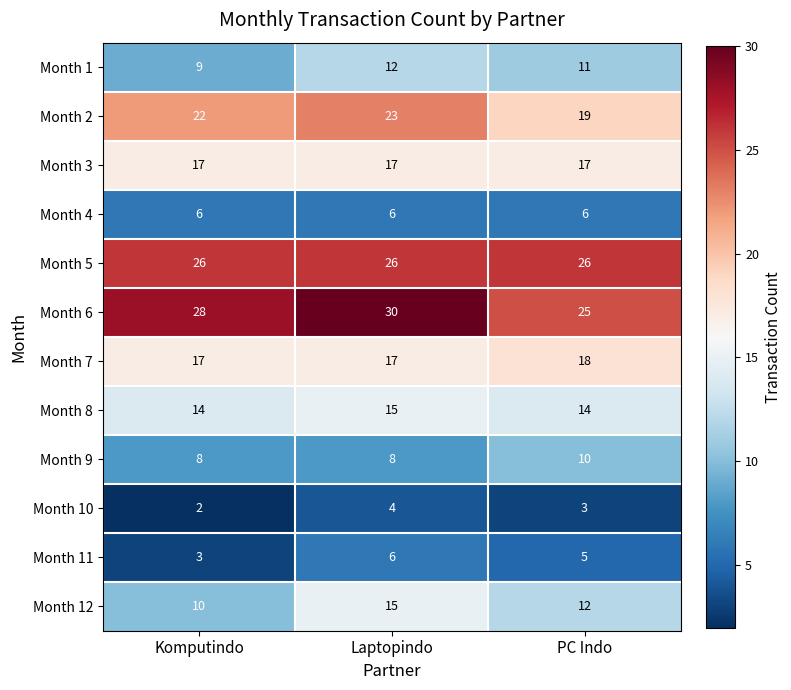

Between Komputindo and Laptopindo, which series saw the biggest shift?

Month 12